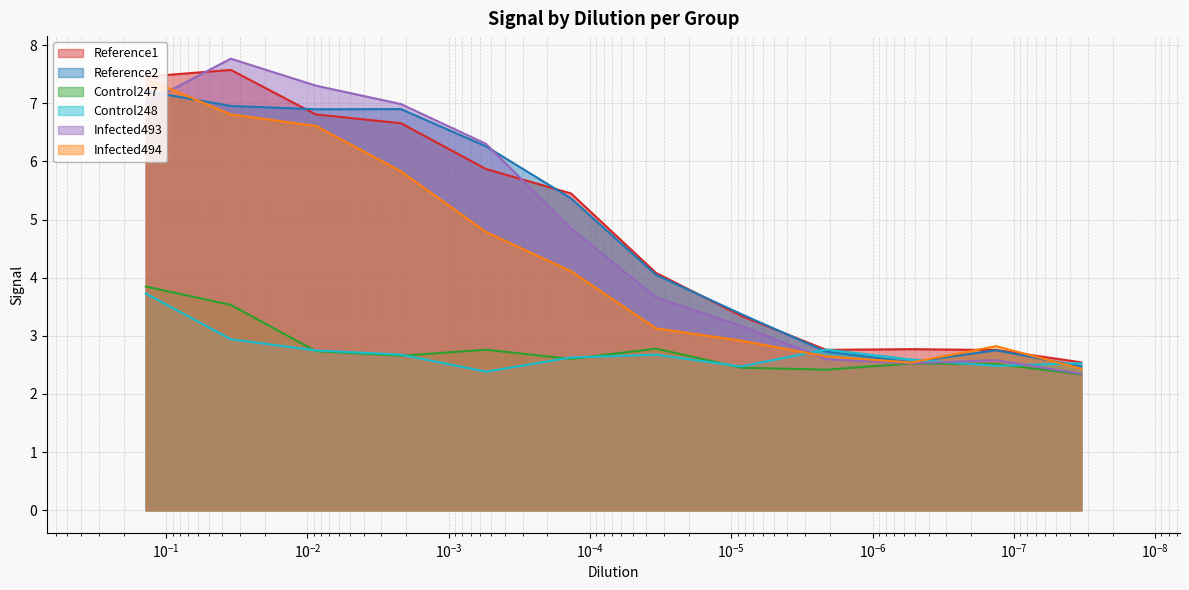

The value of Reference2 at $\mathdefault{10^{-10}}$ is 10.8. True or false?

False